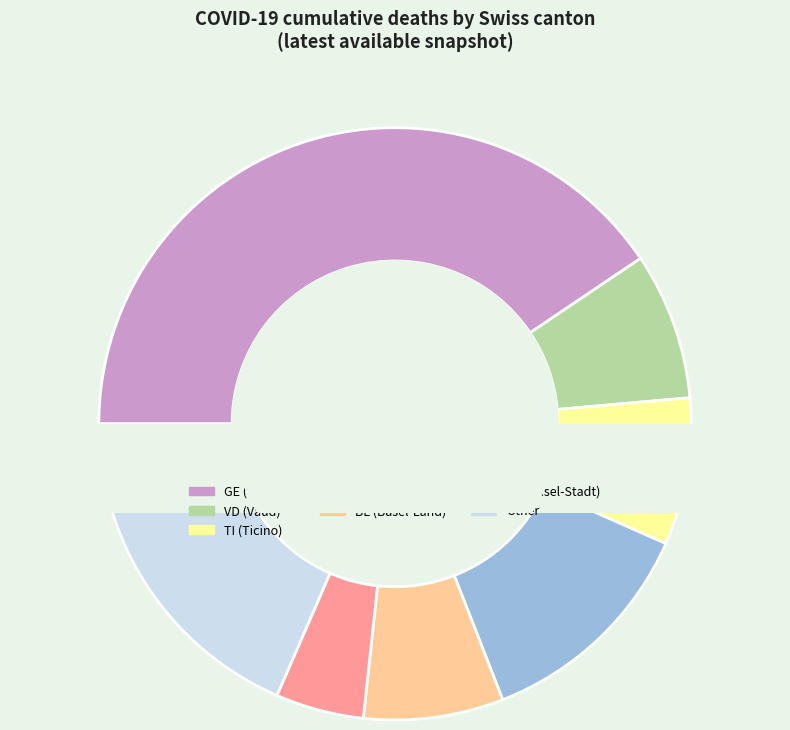

The 34 slice represents 3% of the pie. True or false?

True